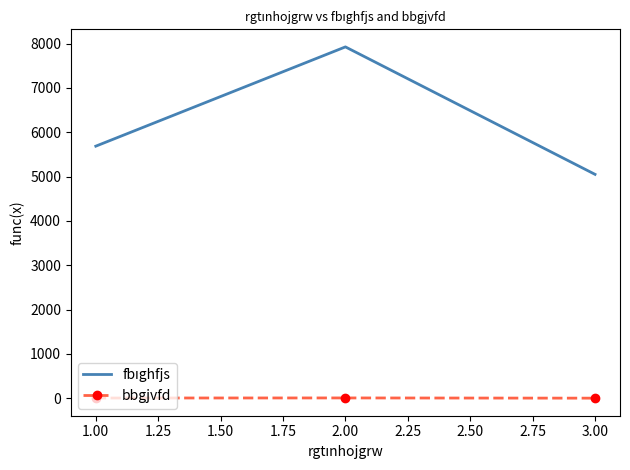

At which category is the sum across all series the highest?

2.00